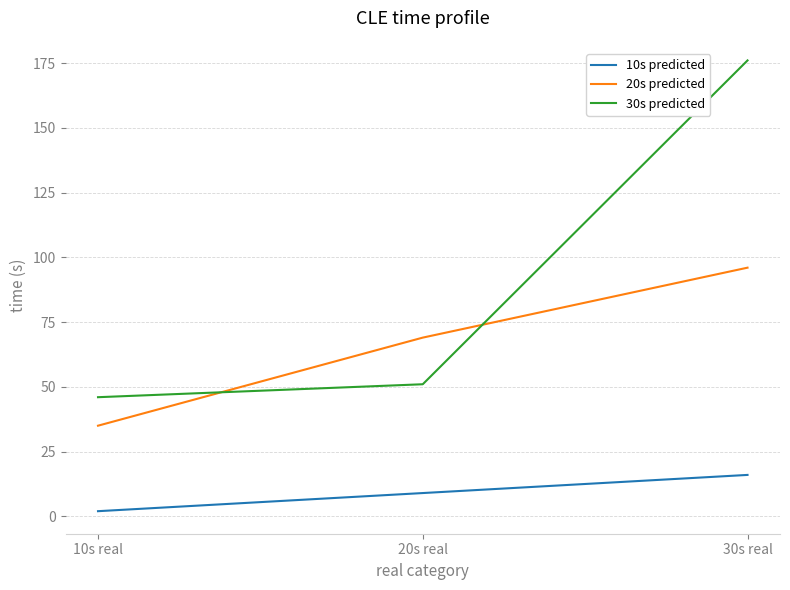

The 20s predicted series shows 56 at 10s real. True or false?

False